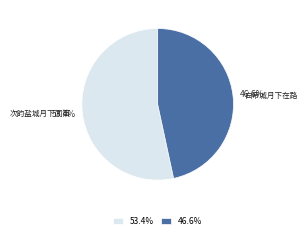

Rank the categories by value from lowest to highest.

白帝城月下在路, 次韵盐城月下闻笛